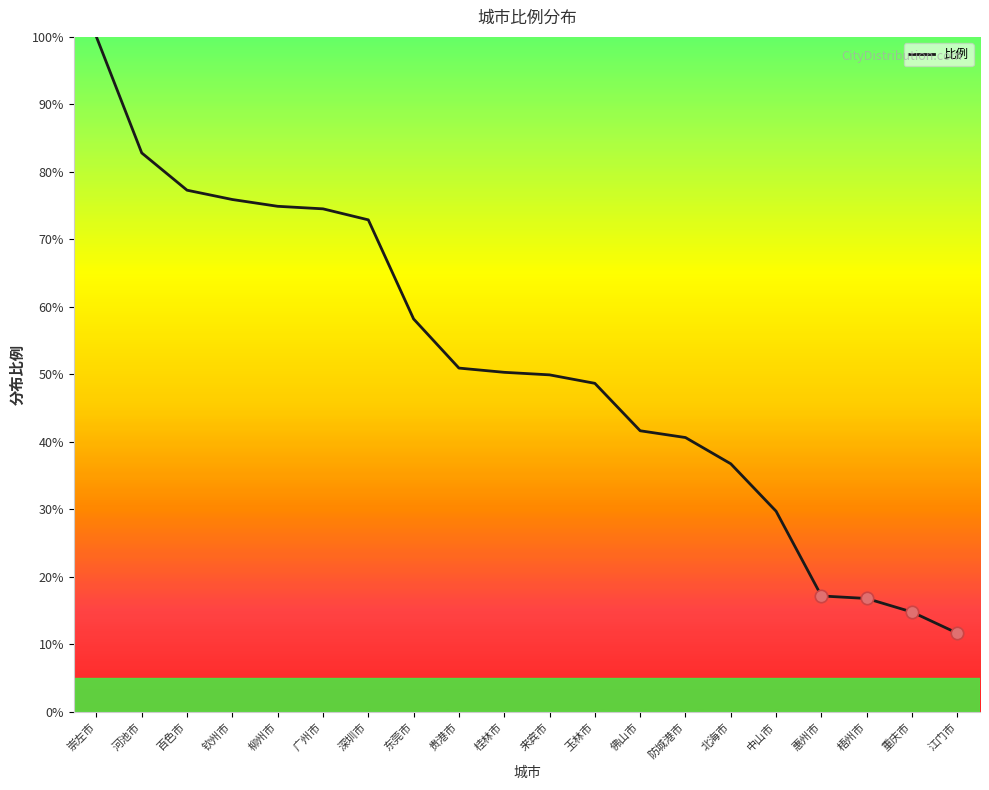

What is the change in value from 玉林市 to 梧州市?

-31.9